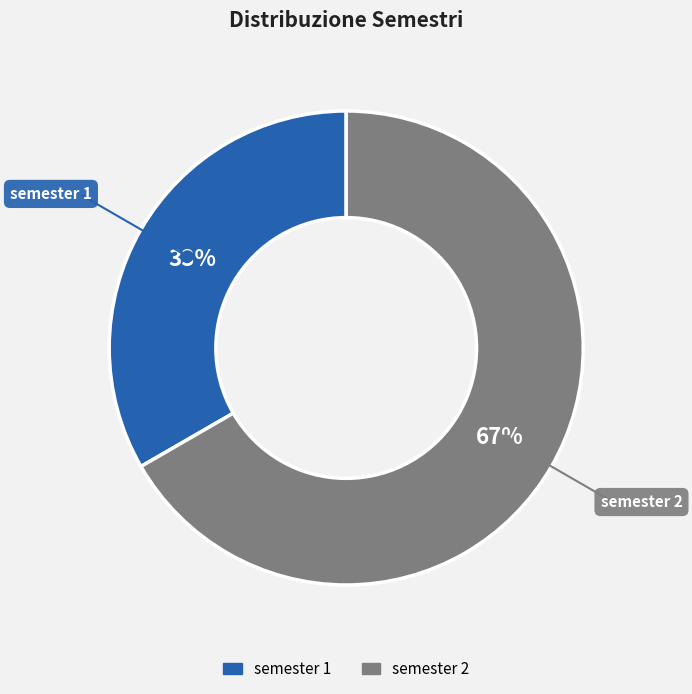

To the nearest percent, what is the combined percentage of semester 2 and semester 1?

100%